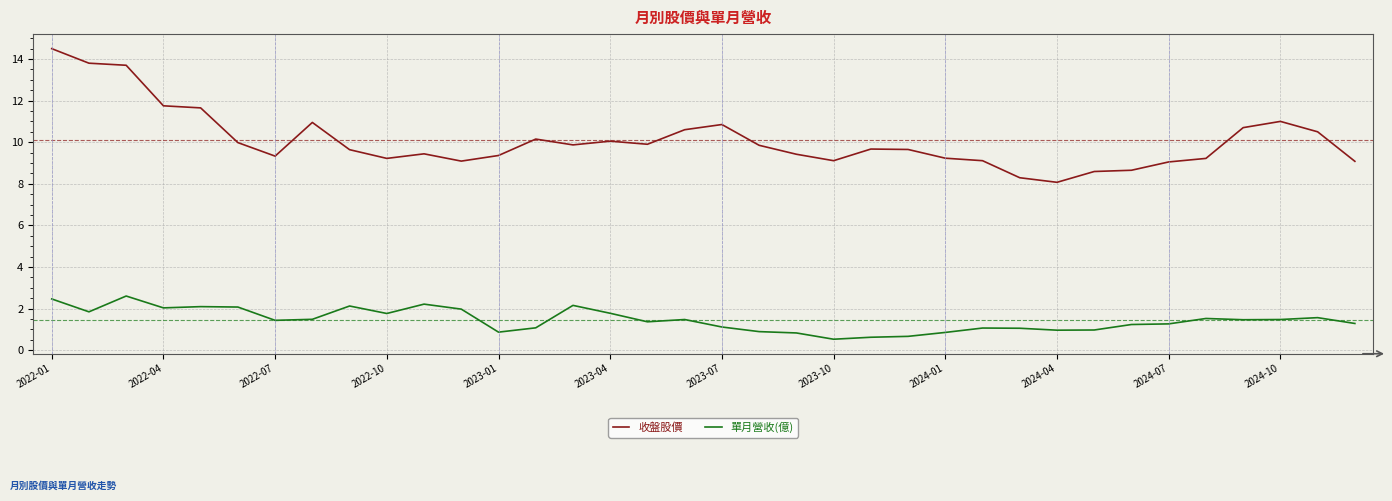

In 收盤股價, how many points are higher than both neighbors (excluding endpoints)?

7